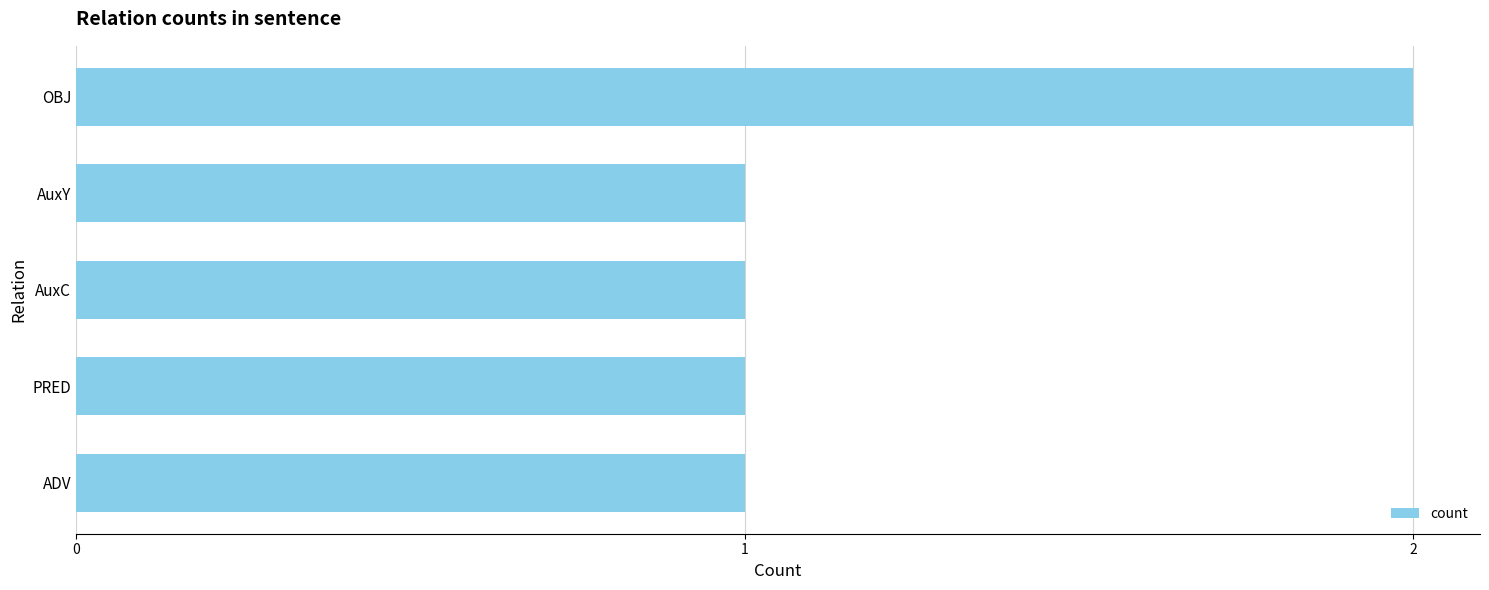

Does the chart contain stacked bars?

No